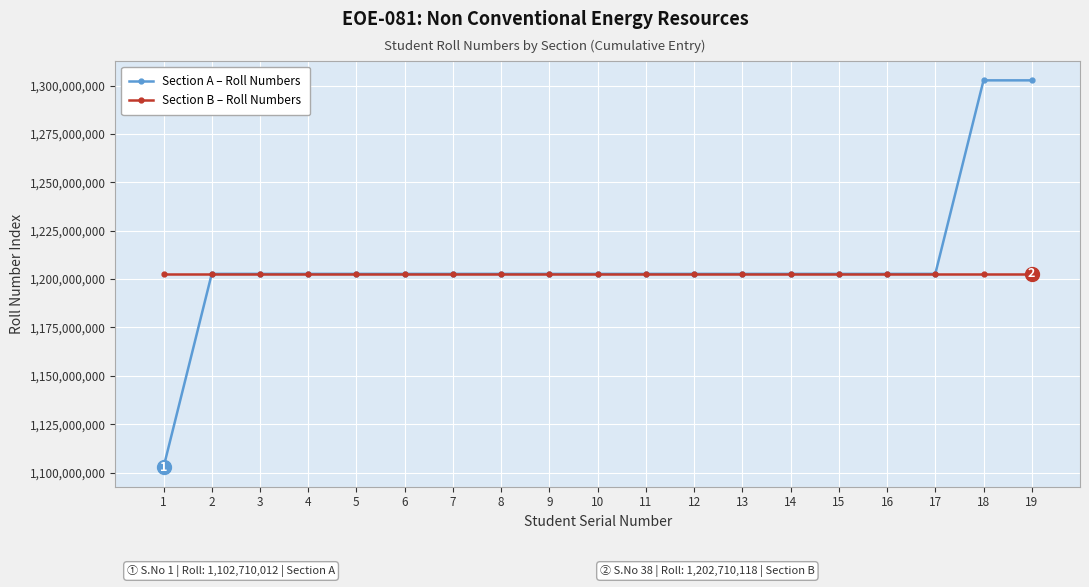

What is the approximate value of Section A – Roll Numbers at 10, to the nearest 50?

1202710050